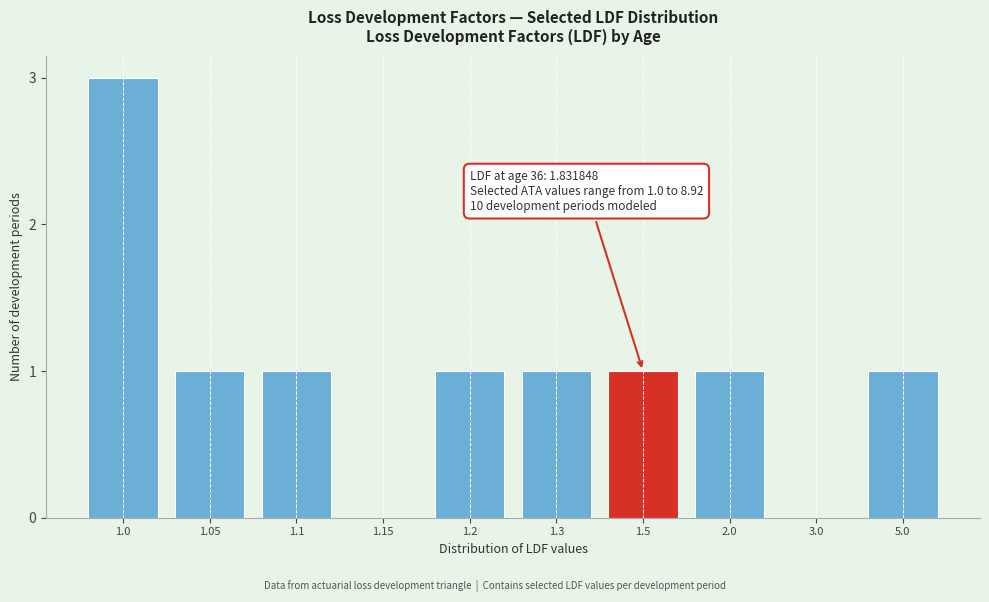

Reading left to right, what are all the values shown in this chart?

1.0=3	1.05=1	1.1=1	1.15=0	1.2=1	1.3=1	1.5=1	2.0=1	3.0=0	5.0=1